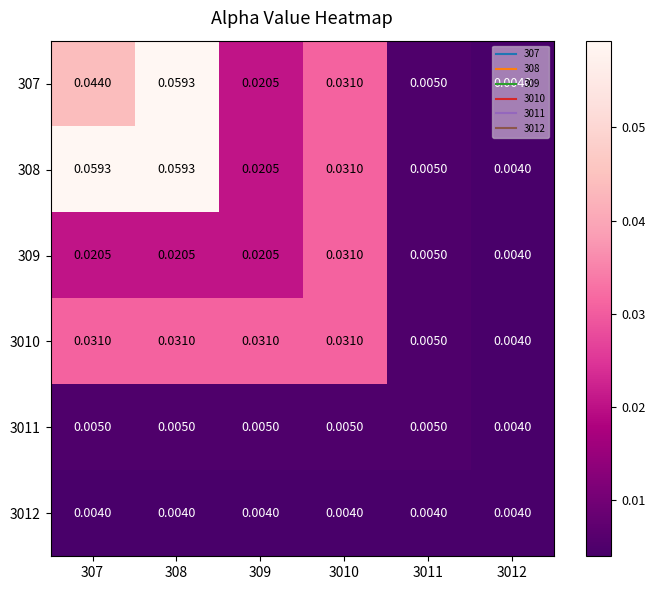

Is the value of 3011 at 3011 greater than the value of 308 at 3012?

Yes